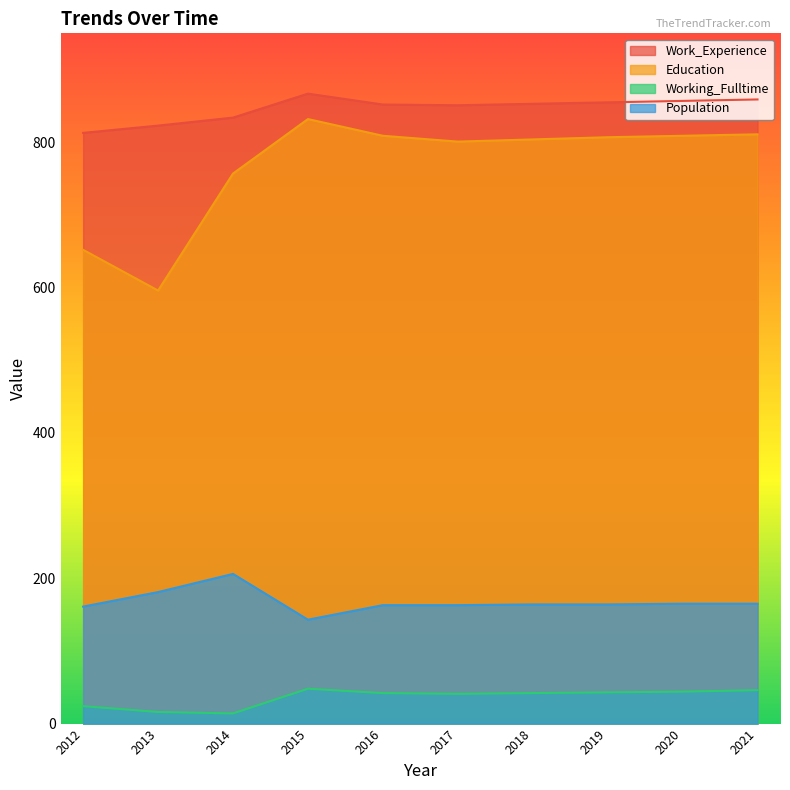

What is the average value of the Population series?

168